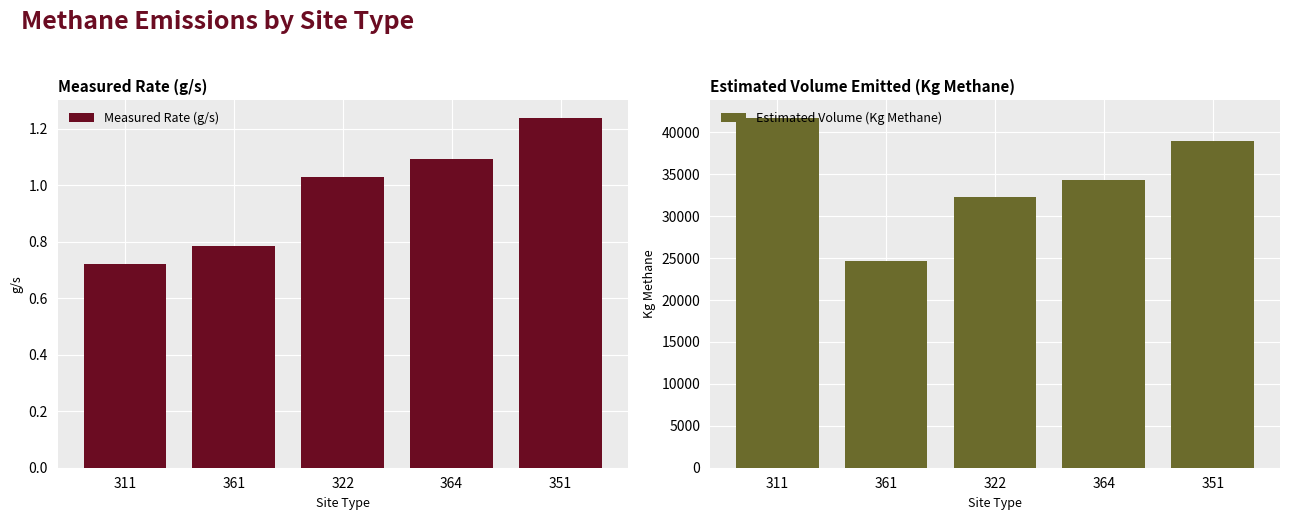

What is the difference between the maximum and minimum values in the Measured Rate (g/s) series?

0.5